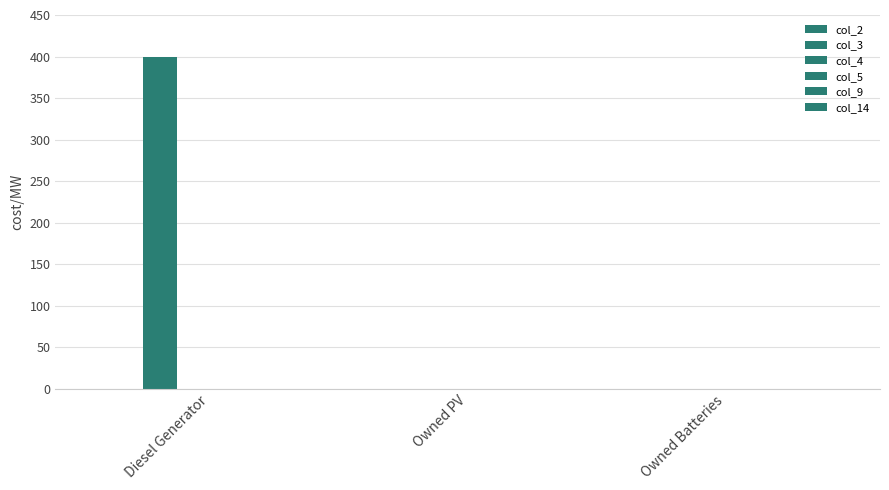

Are the bars horizontal?

No